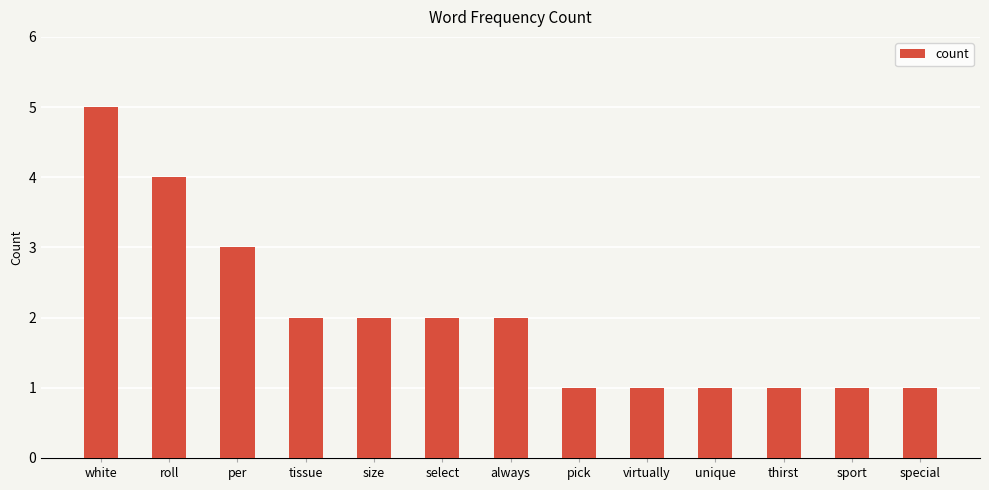

Reading left to right, list all the values displayed in this chart.

5	4	3	2	2	2	2	1	1	1	1	1	1